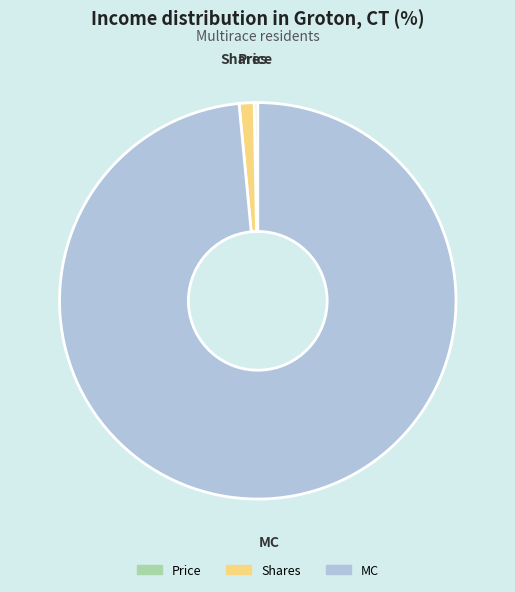

Which slice is the smallest?

Price